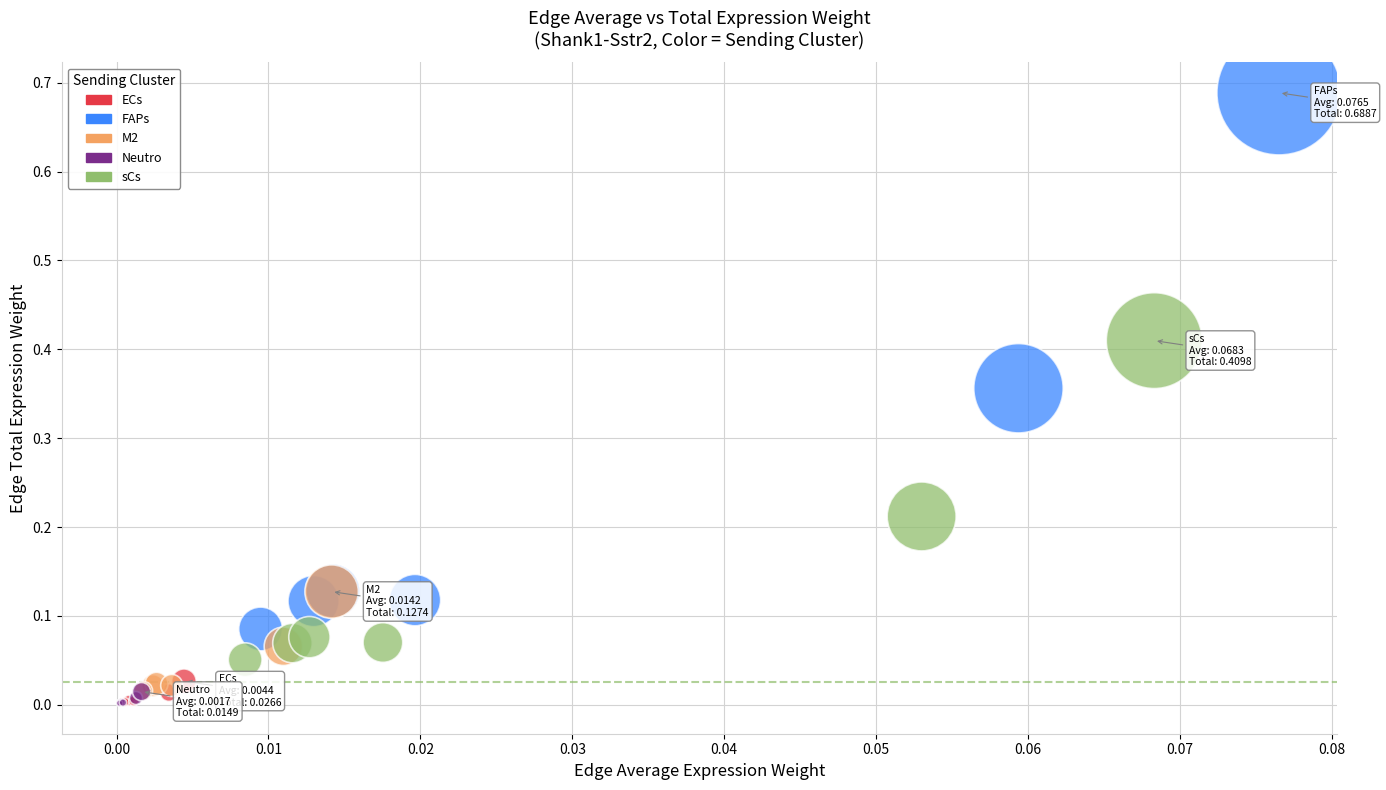

Which series reaches the maximum Y coordinate?

FAPs